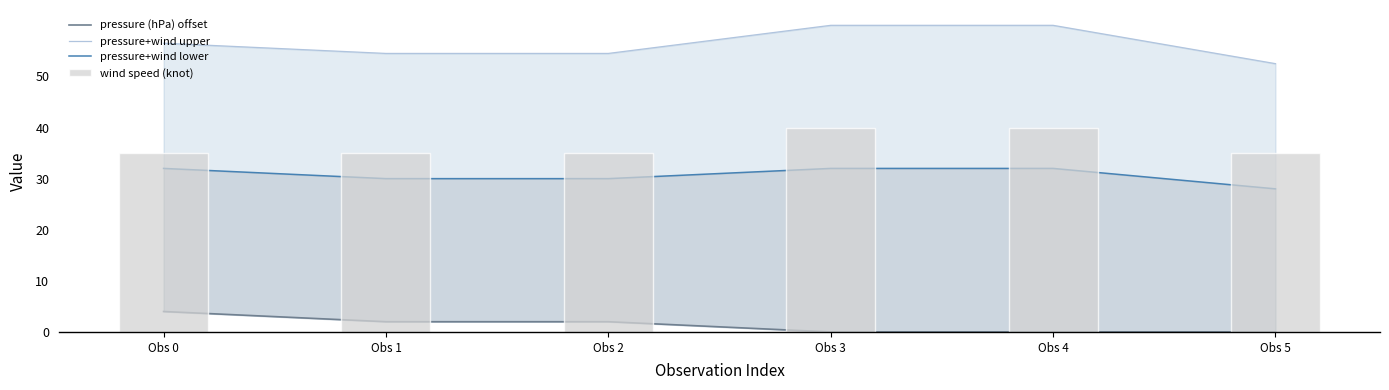

Which series has the largest total across all categories?

pressure+wind upper